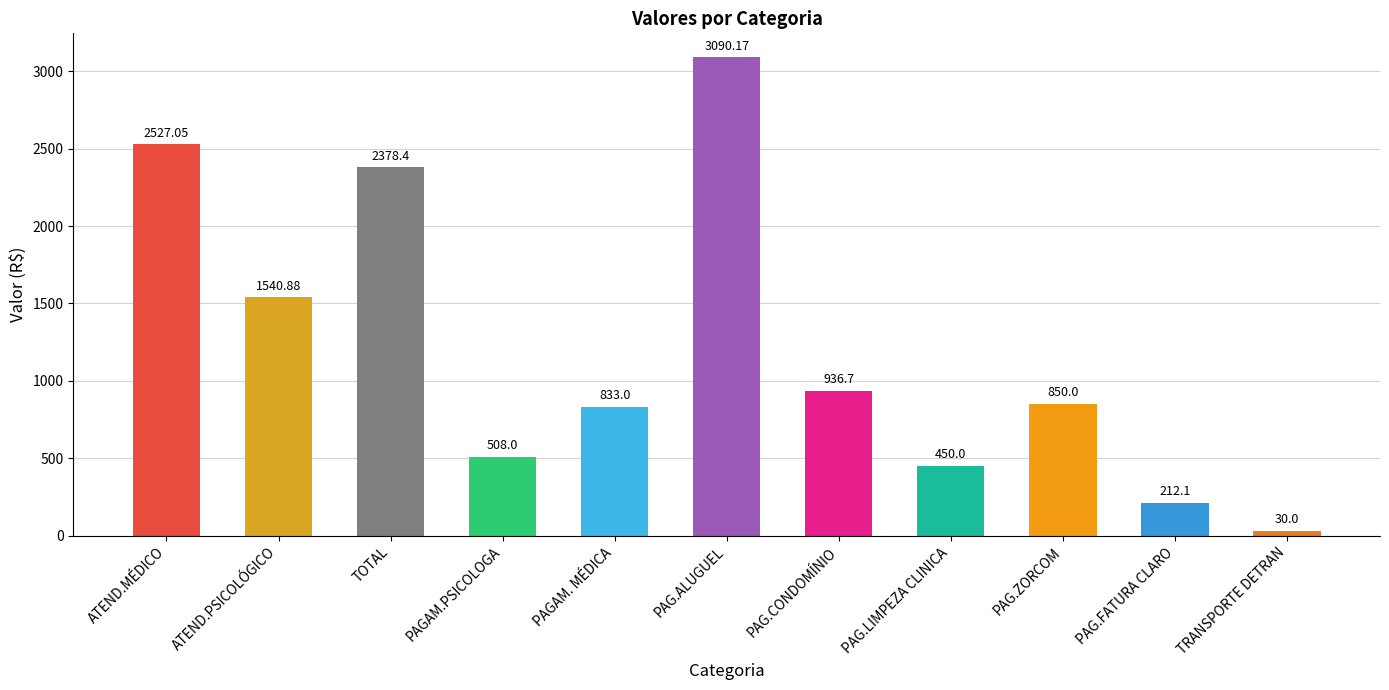

Which label corresponds to the largest value in the chart?

PAG.ALUGUEL